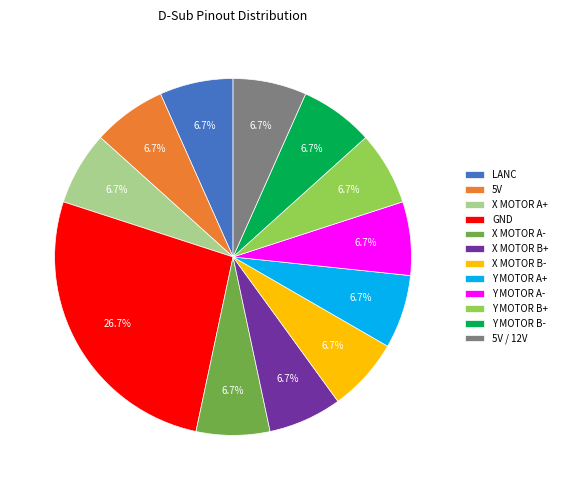

The 5V / 12V slice represents 18% of the pie. True or false?

False